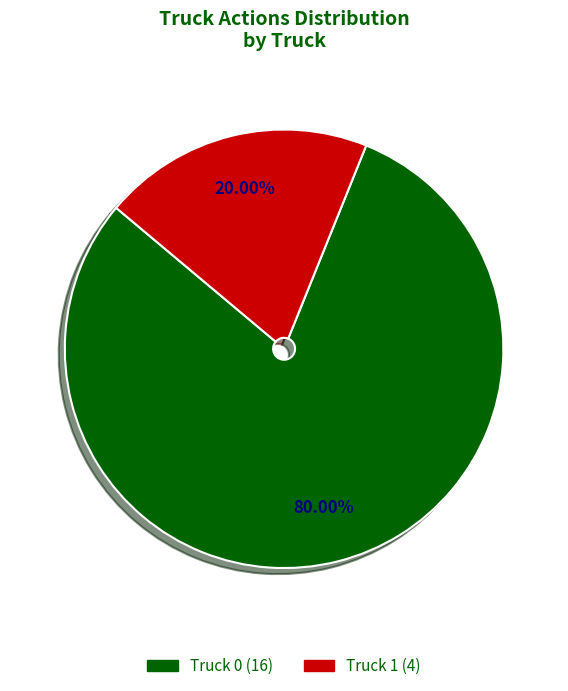

Is there any slice that represents more than half of the pie?

Yes